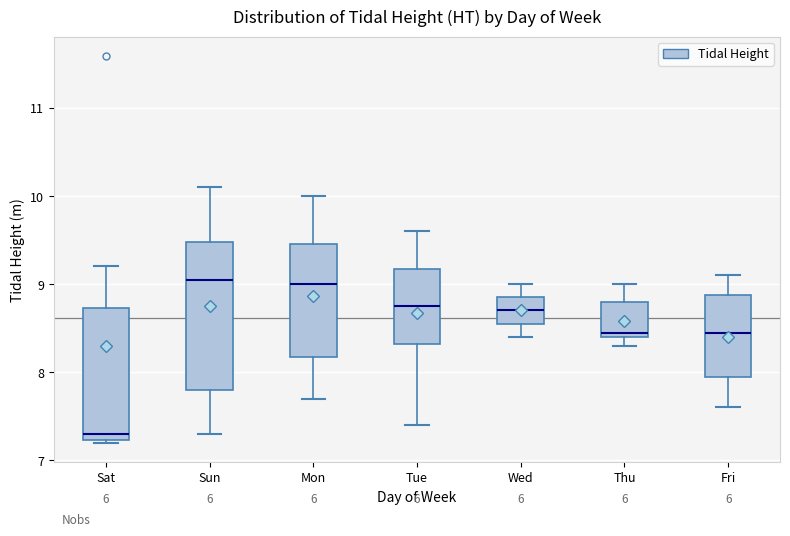

Reading left to right, read every box against the y-axis: the position of its median line, the range the box covers, and the ends of its whiskers. The values are not printed on the chart, so give them approximately, as read against the axis.

Sat: median 7.3, box 7.2 to 8.7, whiskers 7.2 to 9.2
Sun: median 9.1, box 7.8 to 9.5, whiskers 7.3 to 10.1
Mon: median 9.0, box 8.2 to 9.5, whiskers 7.7 to 10.0
Tue: median 8.8, box 8.3 to 9.2, whiskers 7.4 to 9.6
Wed: median 8.7, box 8.6 to 8.9, whiskers 8.4 to 9.0
Thu: median 8.5, box 8.4 to 8.8, whiskers 8.3 to 9.0
Fri: median 8.5, box 8.0 to 8.9, whiskers 7.6 to 9.1